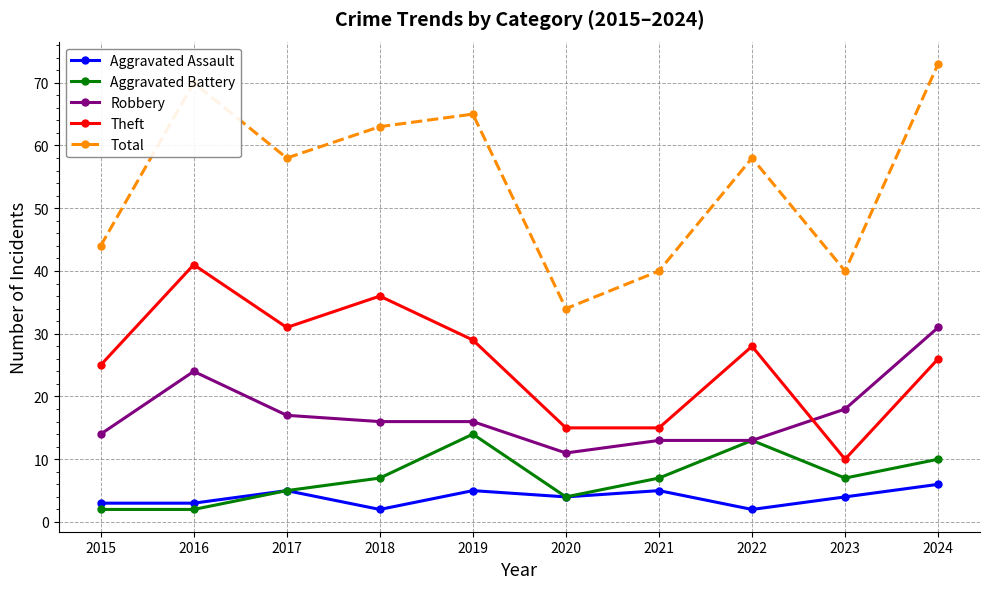

Reading right to left, list all the values displayed in this chart.

Aggravated Assault: 6	4	2	5	4	5	2	5	3	3
Aggravated Battery: 10	7	13	7	4	14	7	5	2	2
Robbery: 31	18	13	13	11	16	16	17	24	14
Theft: 26	10	28	15	15	29	36	31	41	25
Total: 73	40	58	40	34	65	63	58	70	44